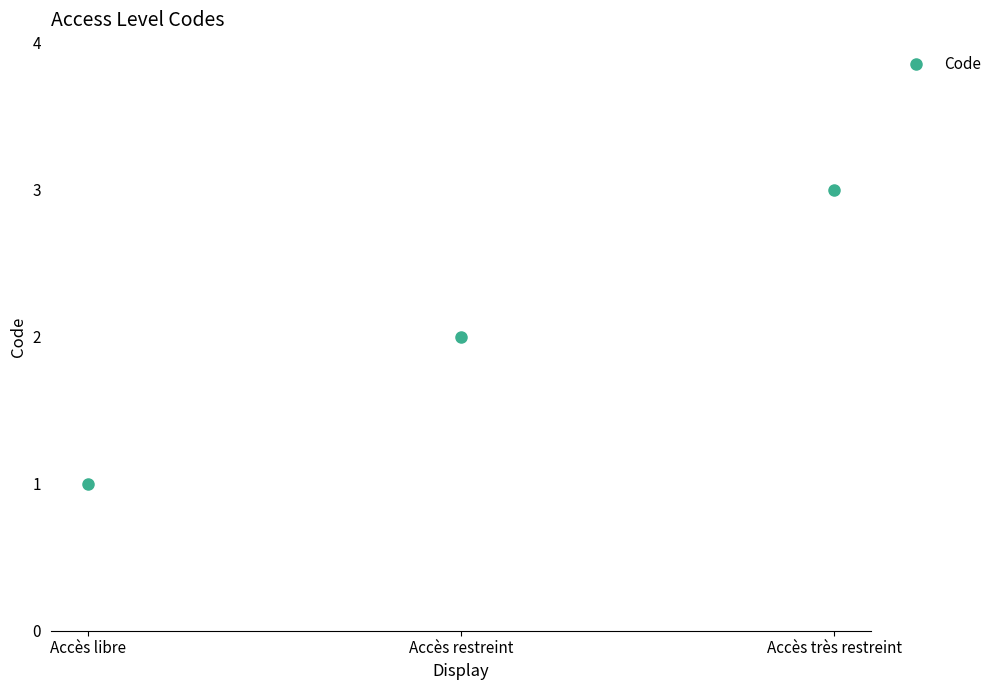

Approximately how many times larger is the value at Accès restreint compared to Accès libre?

2.0